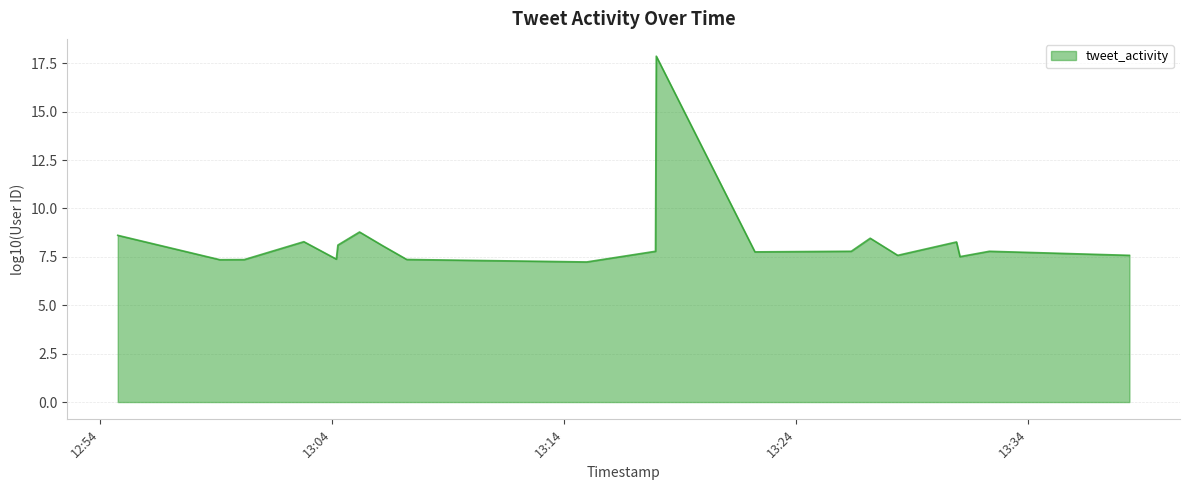

How many interior local valleys (lower than both neighbors) does the data have?

6